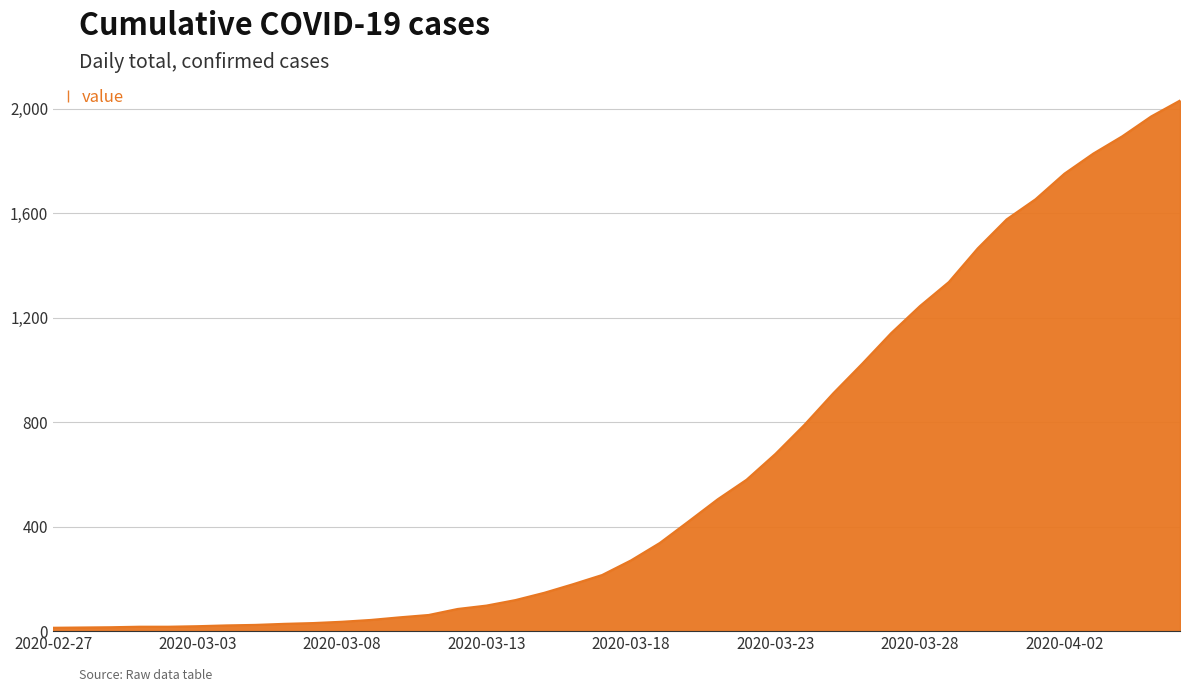

What is the maximum value shown in the chart?

2032